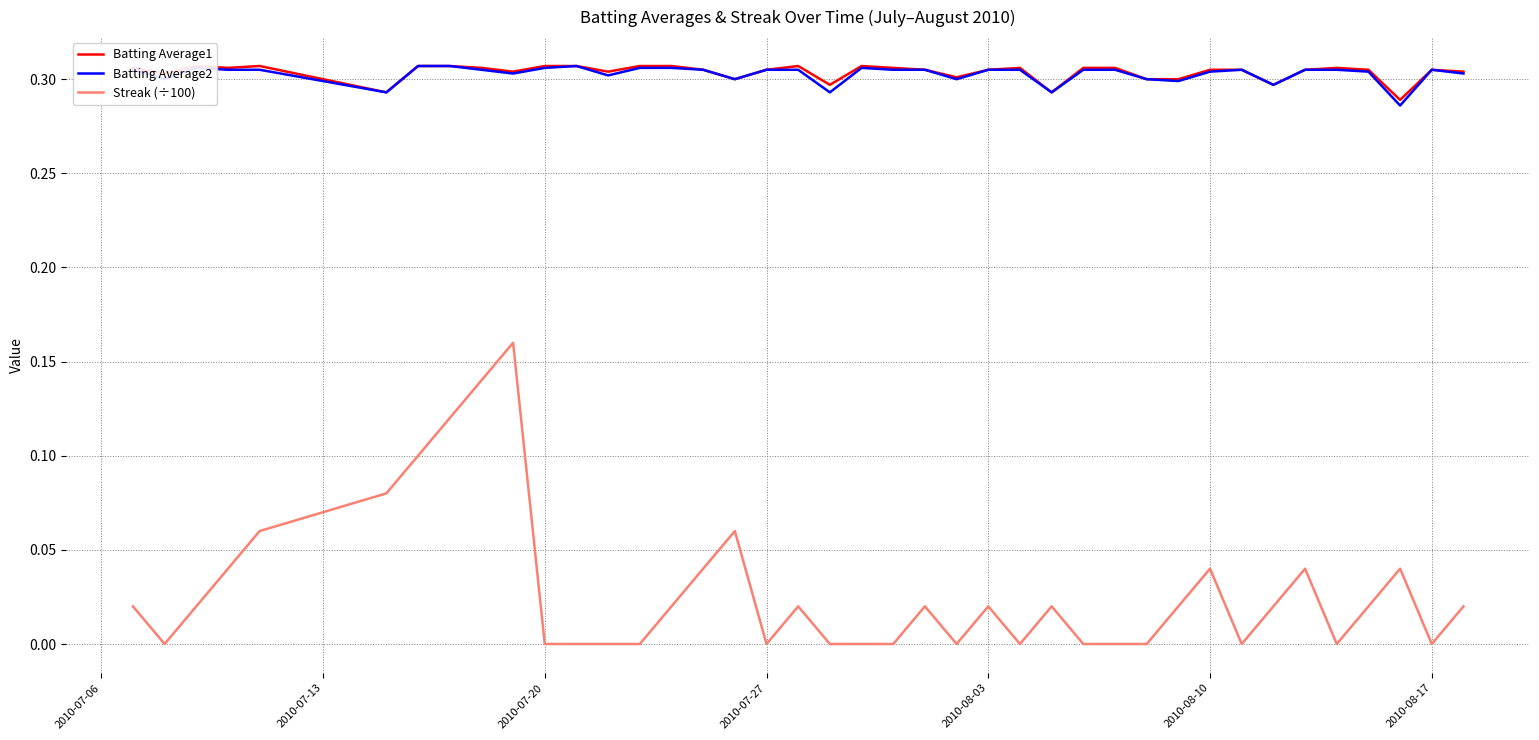

Which series has the largest total across all categories?

Batting Average1